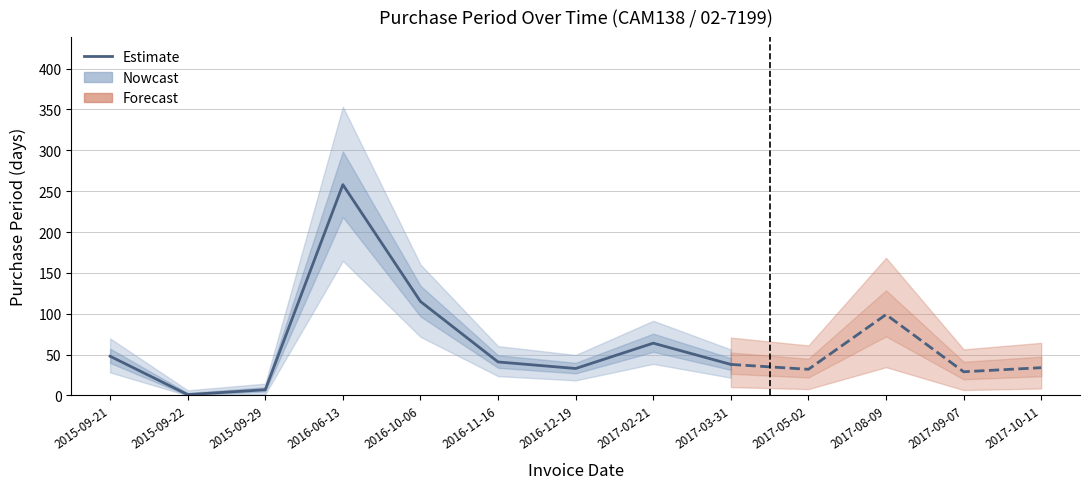

What is the label of the 2nd point from the right?

2017-02-21